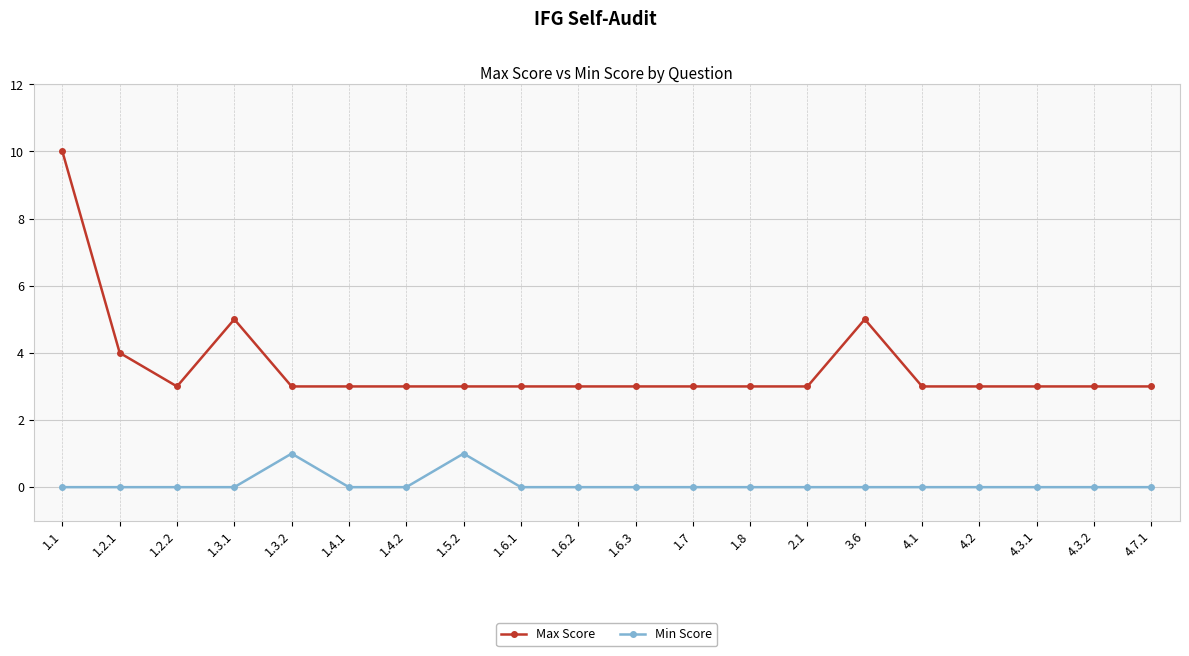

List the series in order of their overall mean, highest first.

Max Score, Min Score